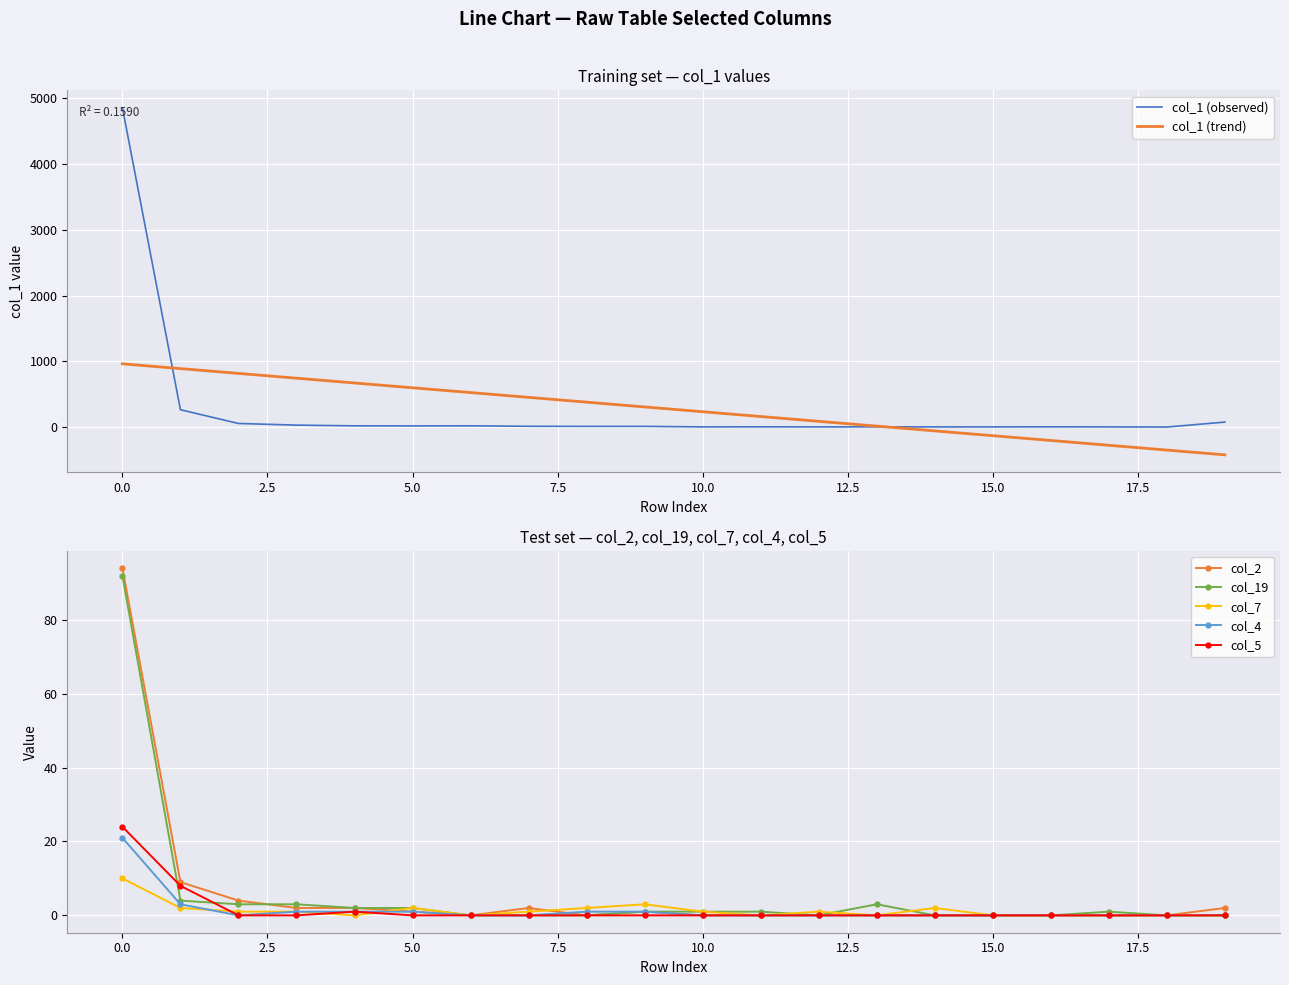

The col_19 series shows 3 at 3. True or false?

True